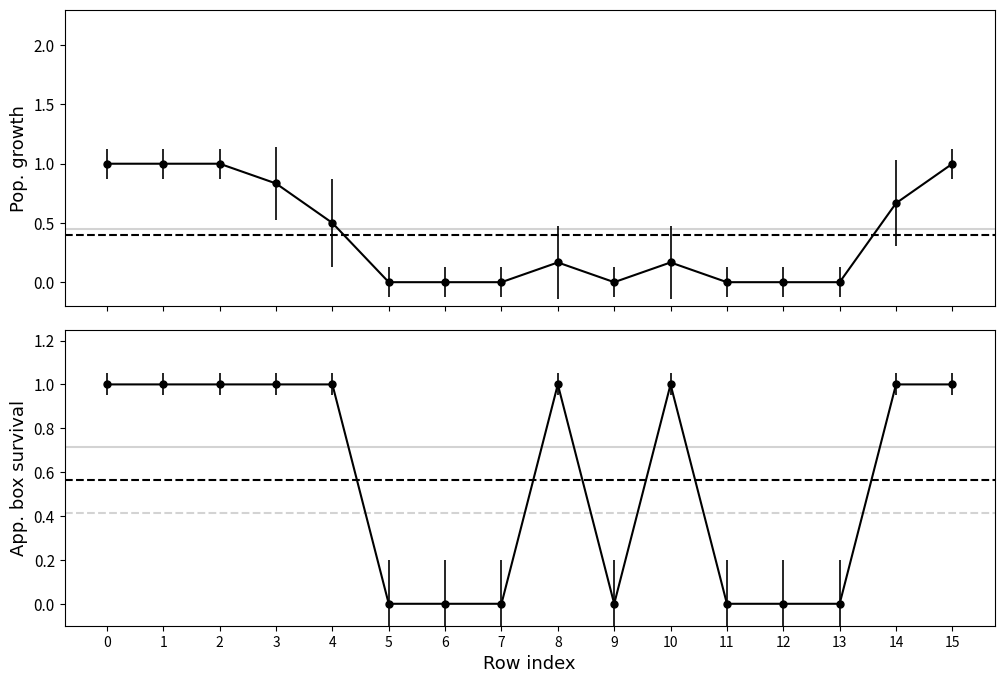

Where is the first local maximum for col_1?

8